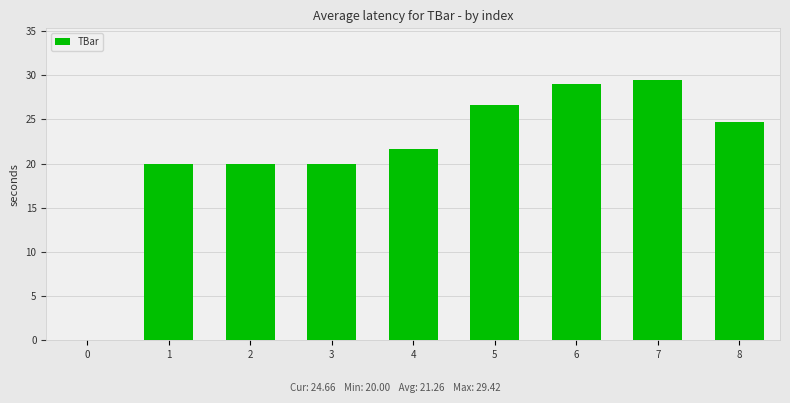

True or false: the data shows 21.6 at 4.

True